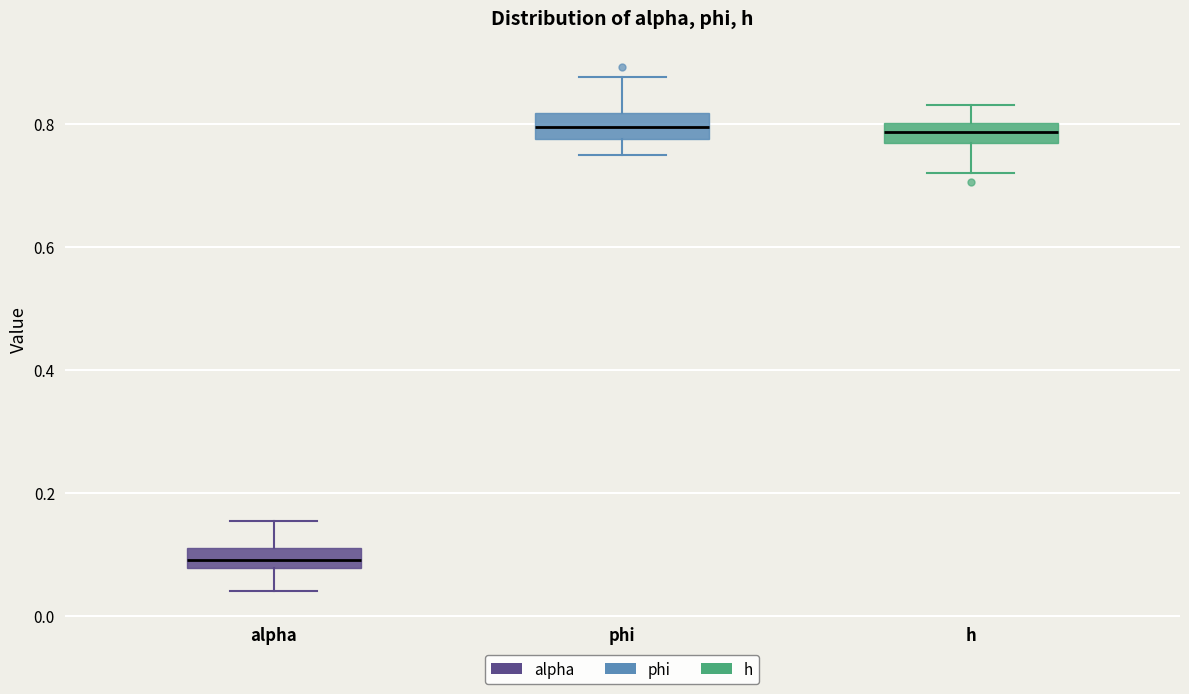

Where does the upper whisker of the box for phi end on the y-axis? The values are not printed on the chart, so give them approximately, as read against the axis.

0.88